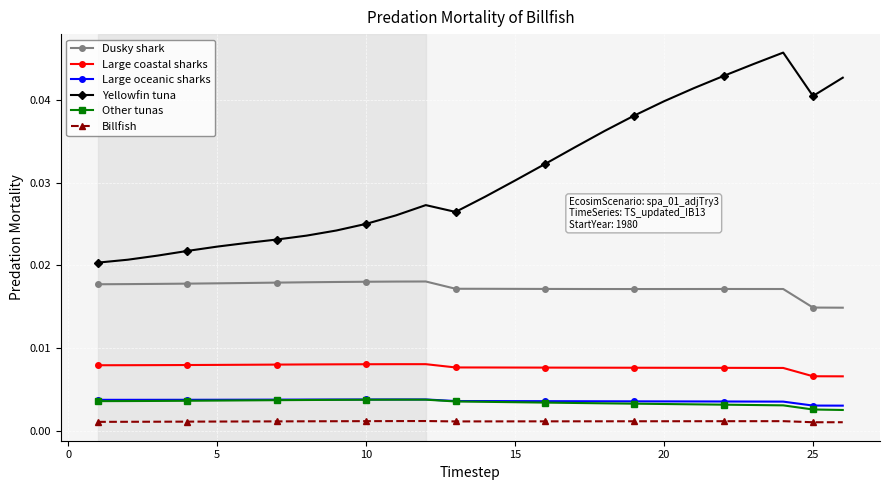

True or false: Dusky shark and Large coastal sharks cross at least once.

False